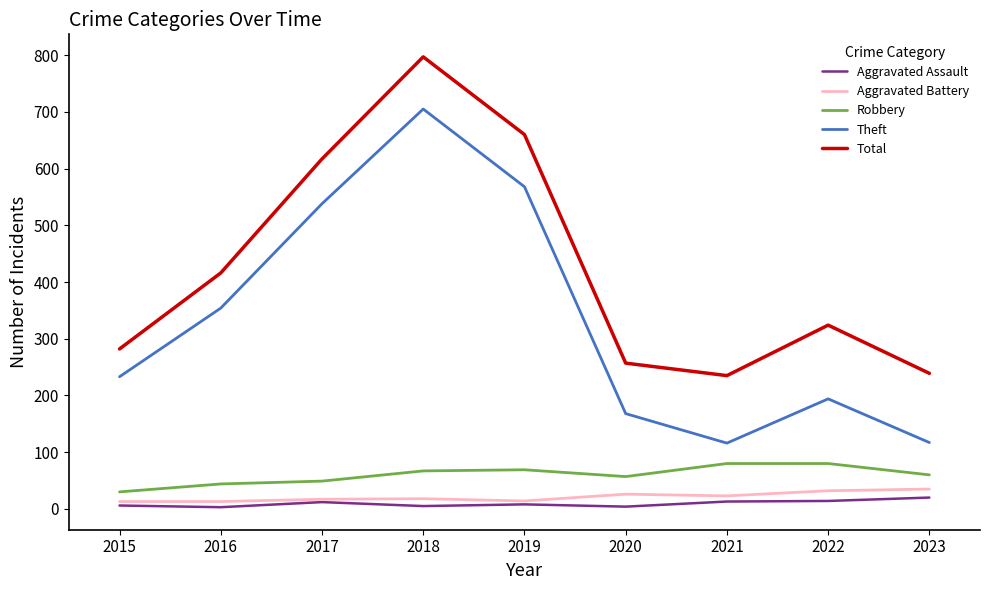

Between 2017 and 2022, which series saw the biggest shift?

Theft